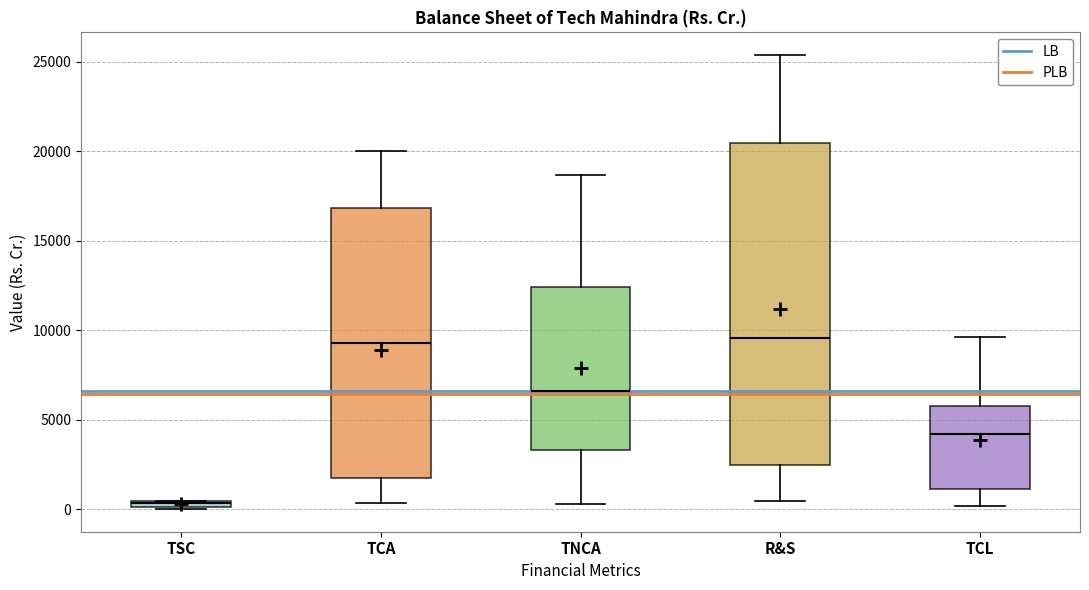

Which box has the lowest median line?

TSC